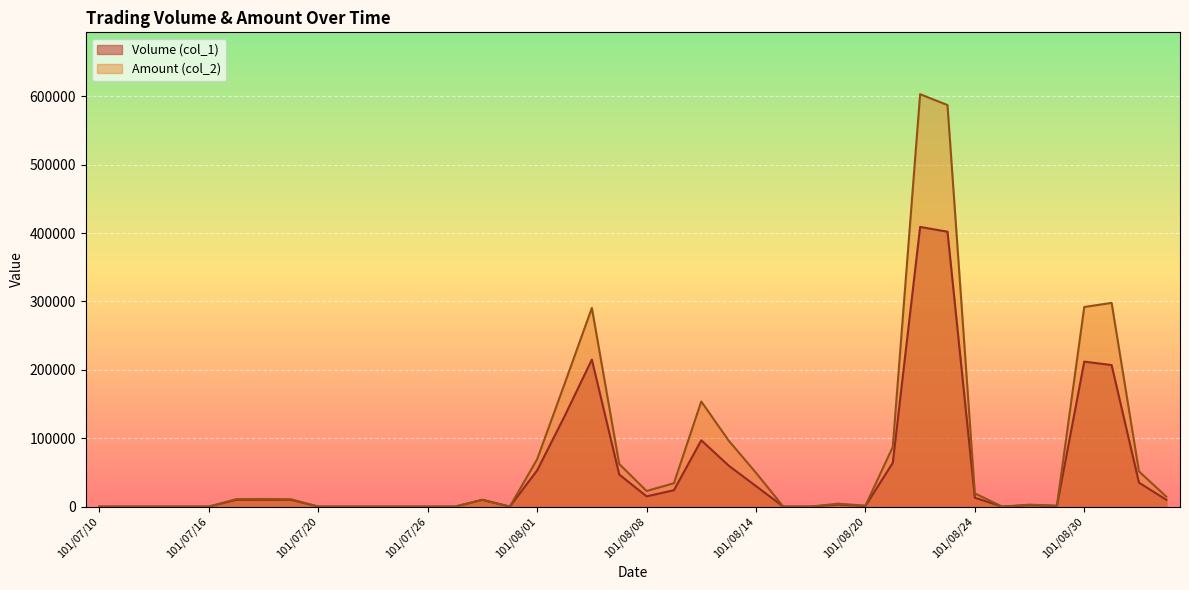

Between 101/07/19 and 101/09/04, which series saw the biggest shift?

Amount (col_2)